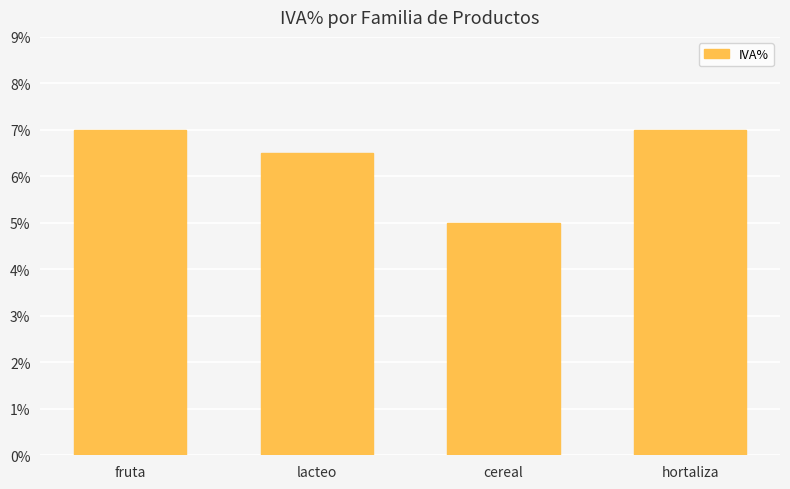

Which has a higher value, cereal or lacteo?

lacteo